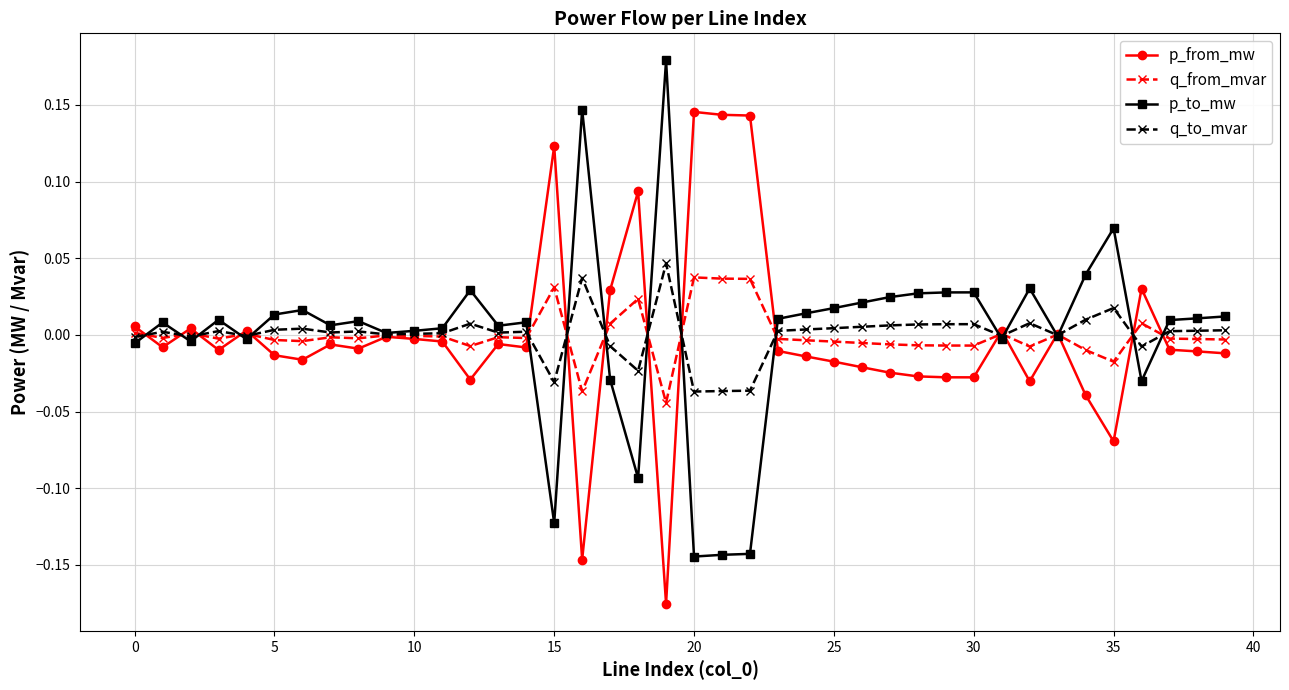

True or false: p_from_mw has more than 1 points higher than both neighbors.

True